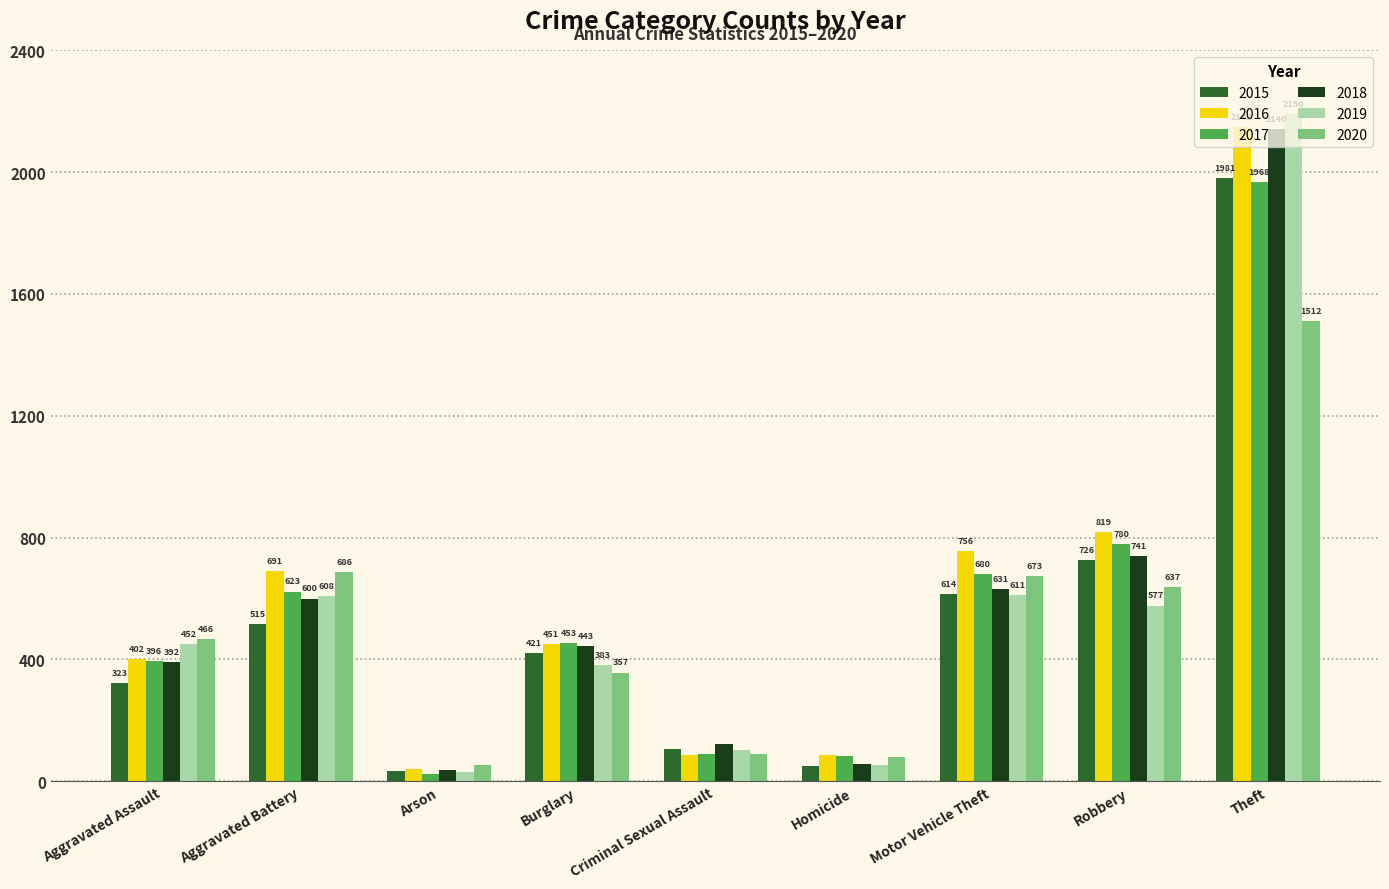

Which series has the widest spread of values?

2019